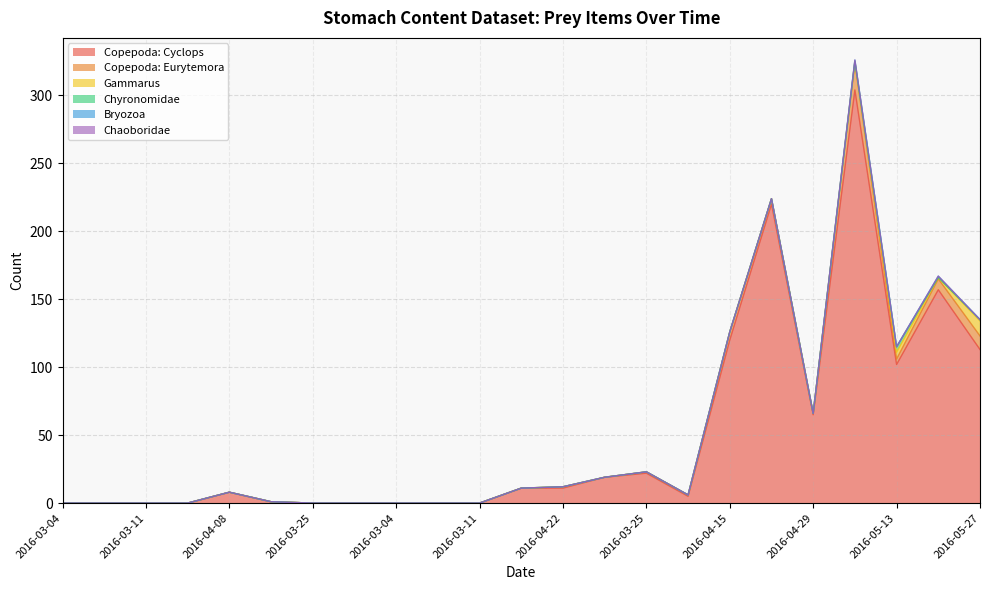

At how many categories does at least one series exceed 236?

1